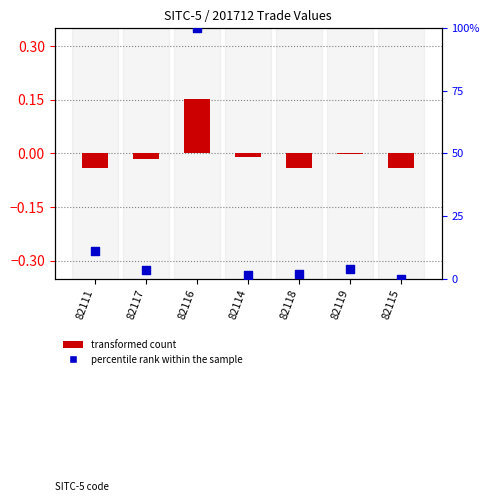

What is the total value across all series at 82116?

100.2